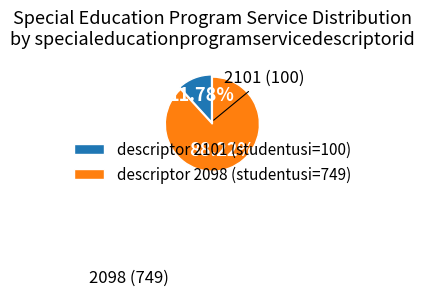

Which slice is the largest?

descriptor 2098 (studentusi=749)